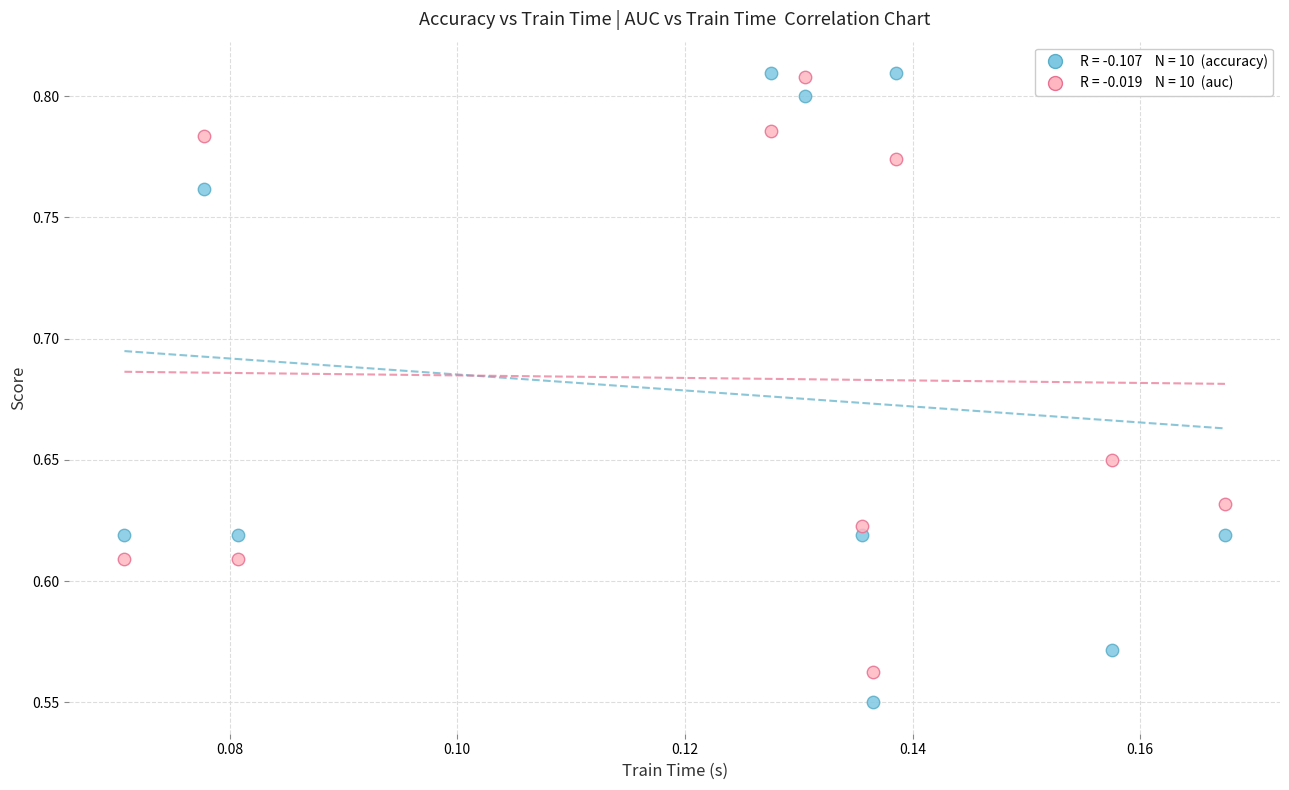

Across all data points, what is the range of Y values (max minus min)?

0.3